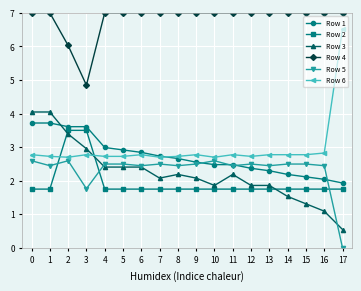

What is the sum of all Row 2 values?

35.0